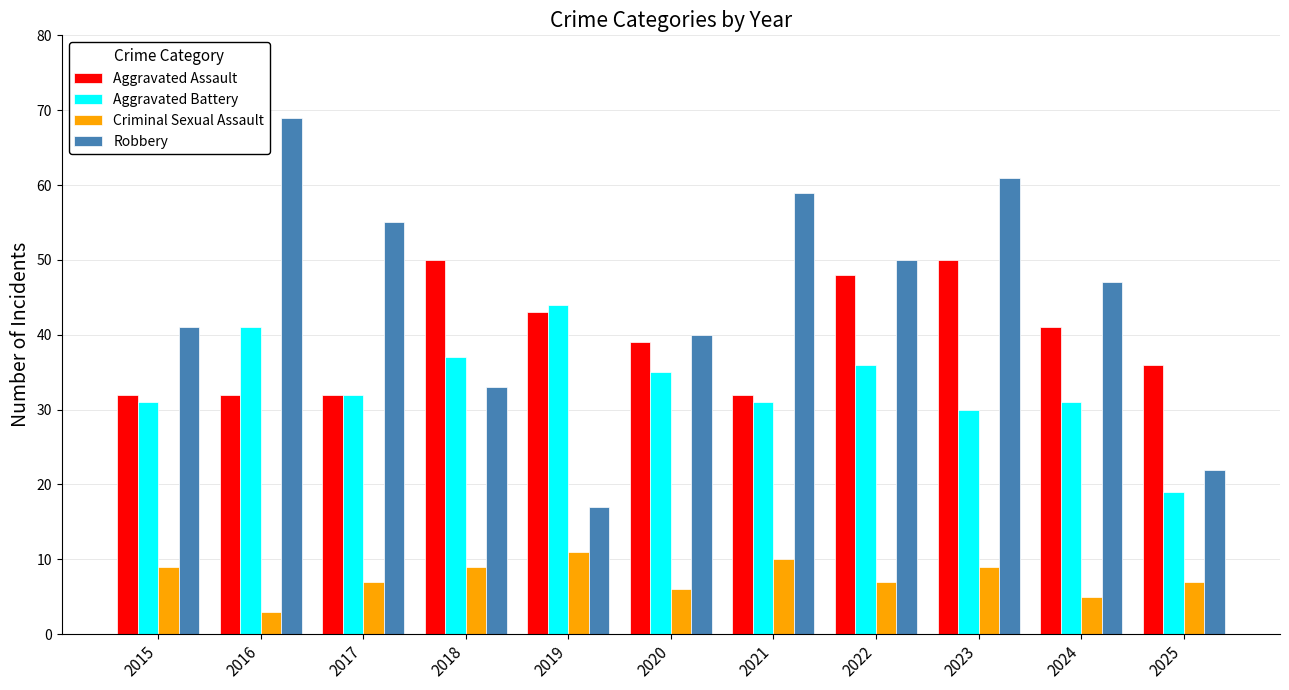

Which category has the highest value across all series?

2016